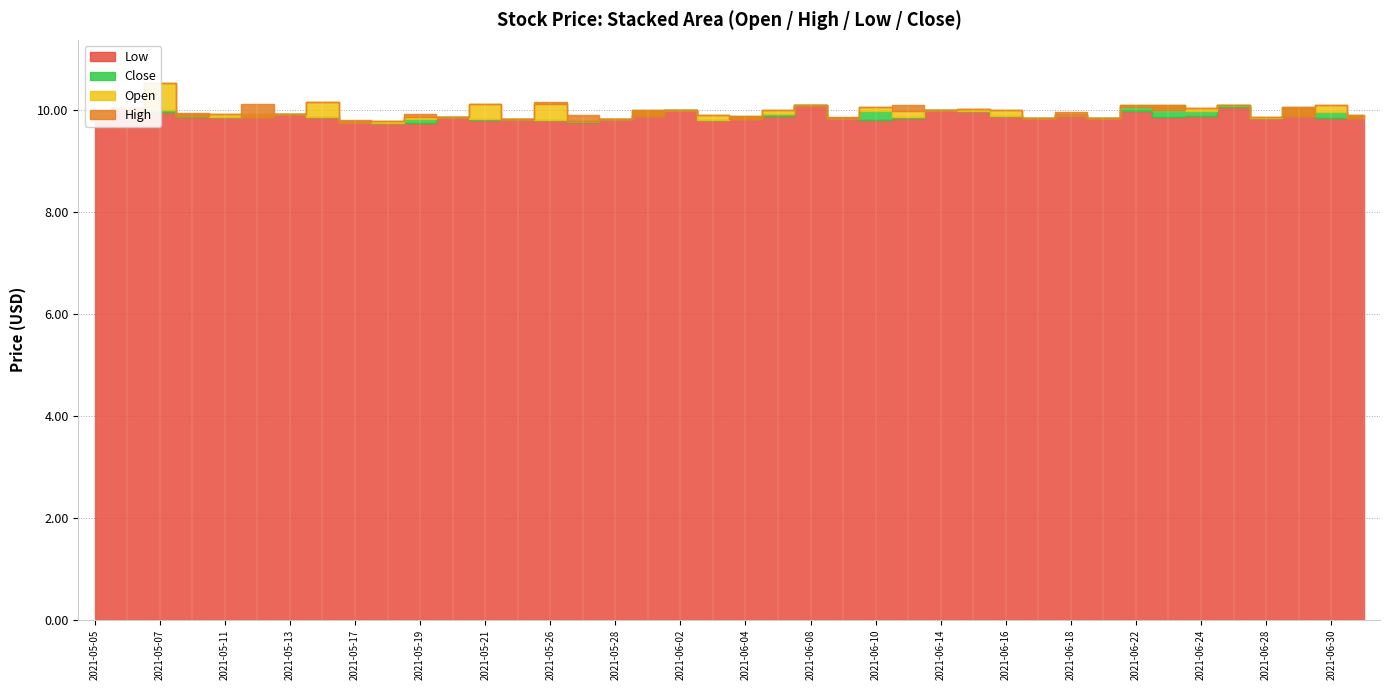

Reading right to left, extract all data points from this chart.

Close: 2021-07-01=9.9	2021-06-30=9.9	2021-06-29=10.0	2021-06-28=9.8	2021-06-25=10.1	2021-06-24=10.0	2021-06-23=10.1	2021-06-22=10.1	2021-06-21=9.8	2021-06-18=9.9	2021-06-17=9.8	2021-06-16=9.9	2021-06-15=10.0	2021-06-14=10.0	2021-06-11=9.9	2021-06-10=10.0	2021-06-09=9.8	2021-06-08=10.1	2021-06-07=9.9	2021-06-04=9.9	2021-06-03=9.8	2021-06-02=10.0	2021-06-01=10.0	2021-05-28=9.8	2021-05-27=9.8	2021-05-26=9.8	2021-05-24=9.8	2021-05-21=9.8	2021-05-20=9.9	2021-05-19=9.8	2021-05-18=9.7	2021-05-17=9.8	2021-05-14=9.9	2021-05-13=9.9	2021-05-12=9.9	2021-05-11=9.9	2021-05-10=9.9	2021-05-07=10.0	2021-05-06=10.0	2021-05-05=9.9
Open: 2021-07-01=9.8	2021-06-30=10.1	2021-06-29=9.9	2021-06-28=9.9	2021-06-25=10.1	2021-06-24=10.0	2021-06-23=10.0	2021-06-22=10.1	2021-06-21=9.8	2021-06-18=9.9	2021-06-17=9.8	2021-06-16=10.0	2021-06-15=10.0	2021-06-14=10.0	2021-06-11=10.0	2021-06-10=10.1	2021-06-09=9.8	2021-06-08=10.1	2021-06-07=10.0	2021-06-04=9.8	2021-06-03=9.9	2021-06-02=10.0	2021-06-01=9.9	2021-05-28=9.8	2021-05-27=9.8	2021-05-26=10.1	2021-05-24=9.8	2021-05-21=10.1	2021-05-20=9.9	2021-05-19=9.9	2021-05-18=9.8	2021-05-17=9.8	2021-05-14=10.1	2021-05-13=9.9	2021-05-12=9.9	2021-05-11=9.9	2021-05-10=9.9	2021-05-07=10.5	2021-05-06=10.0	2021-05-05=9.9
High: 2021-07-01=9.9	2021-06-30=10.1	2021-06-29=10.0	2021-06-28=9.9	2021-06-25=10.1	2021-06-24=10.0	2021-06-23=10.1	2021-06-22=10.1	2021-06-21=9.8	2021-06-18=10.0	2021-06-17=9.8	2021-06-16=10.0	2021-06-15=10.0	2021-06-14=10.0	2021-06-11=10.1	2021-06-10=10.1	2021-06-09=9.9	2021-06-08=10.1	2021-06-07=10.0	2021-06-04=9.9	2021-06-03=9.9	2021-06-02=10.0	2021-06-01=10.0	2021-05-28=9.8	2021-05-27=9.9	2021-05-26=10.1	2021-05-24=9.8	2021-05-21=10.1	2021-05-20=9.9	2021-05-19=9.9	2021-05-18=9.8	2021-05-17=9.8	2021-05-14=10.1	2021-05-13=9.9	2021-05-12=10.1	2021-05-11=9.9	2021-05-10=9.9	2021-05-07=10.5	2021-05-06=10.0	2021-05-05=9.9
Low: 2021-07-01=9.8	2021-06-30=9.8	2021-06-29=9.9	2021-06-28=9.8	2021-06-25=10.0	2021-06-24=9.9	2021-06-23=9.9	2021-06-22=10.0	2021-06-21=9.8	2021-06-18=9.9	2021-06-17=9.8	2021-06-16=9.9	2021-06-15=10.0	2021-06-14=10.0	2021-06-11=9.8	2021-06-10=9.8	2021-06-09=9.8	2021-06-08=10.1	2021-06-07=9.9	2021-06-04=9.8	2021-06-03=9.8	2021-06-02=10.0	2021-06-01=9.9	2021-05-28=9.8	2021-05-27=9.8	2021-05-26=9.8	2021-05-24=9.8	2021-05-21=9.8	2021-05-20=9.9	2021-05-19=9.8	2021-05-18=9.7	2021-05-17=9.8	2021-05-14=9.9	2021-05-13=9.9	2021-05-12=9.9	2021-05-11=9.9	2021-05-10=9.9	2021-05-07=9.9	2021-05-06=10.0	2021-05-05=9.9